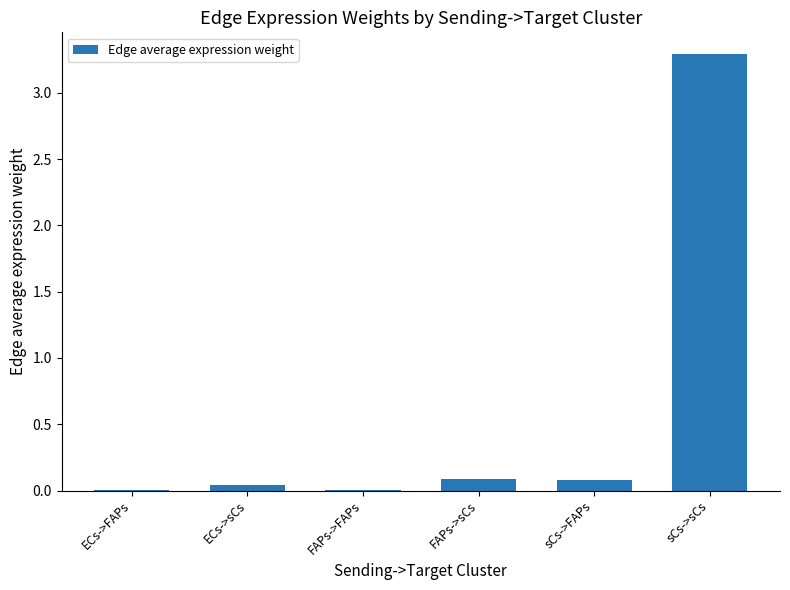

What is the approximate value at sCs->sCs?

3.3